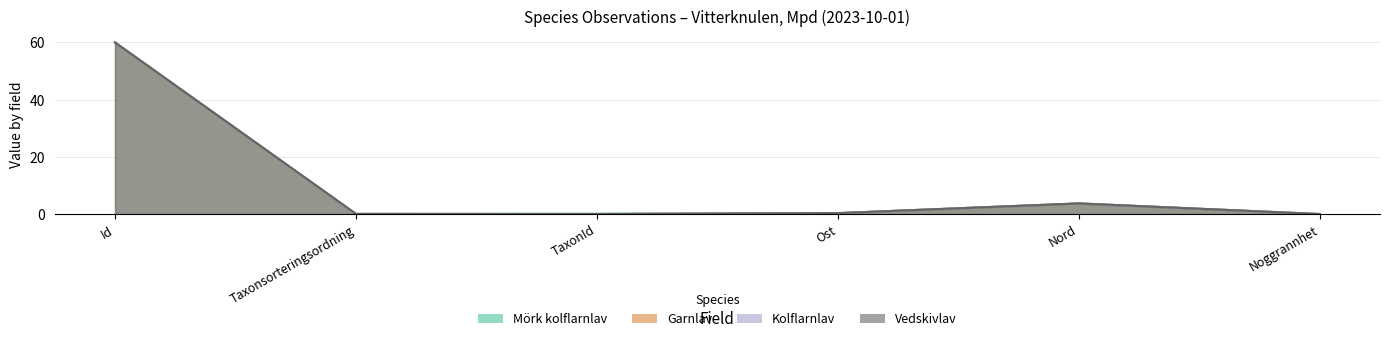

True or false: Kolflarnlav and Mörk kolflarnlav intersect in this chart.

True